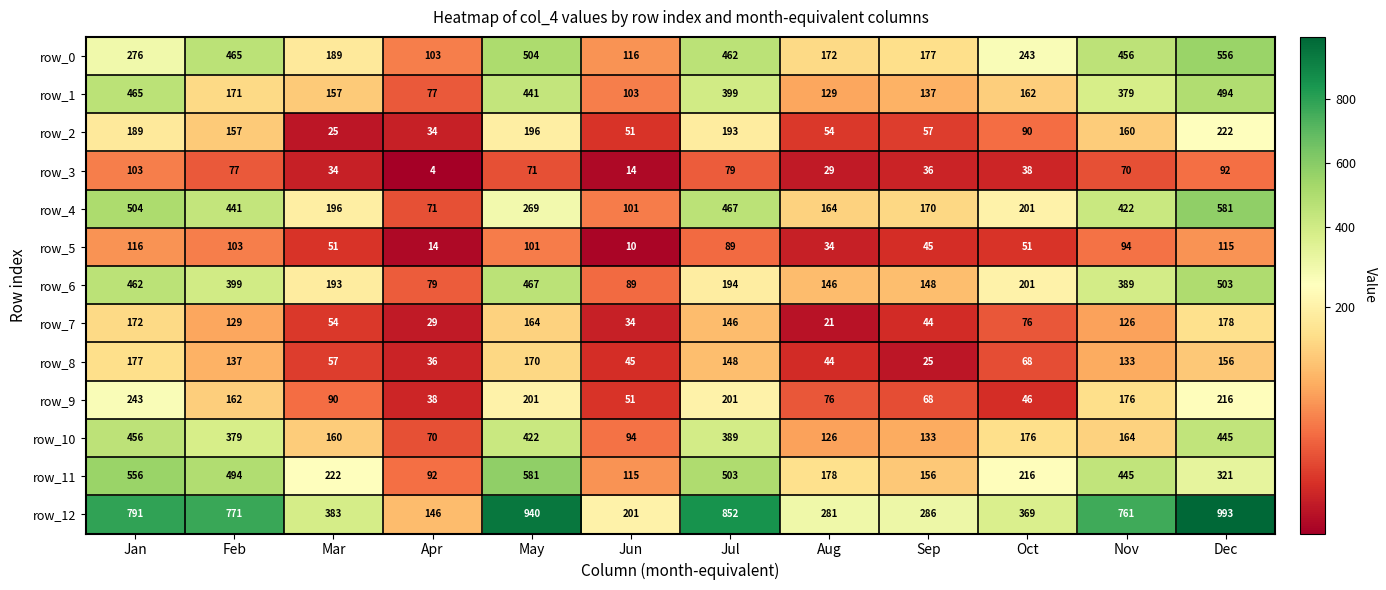

Reading left to right, what are all the values shown in this chart?

row_0: 276	465	189	103	504	116	462	172	177	243	456	556
row_1: 465	171	157	77	441	103	399	129	137	162	379	494
row_2: 189	157	25	34	196	51	193	54	57	90	160	222
row_3: 103	77	34	4	71	14	79	29	36	38	70	92
row_4: 504	441	196	71	269	101	467	164	170	201	422	581
row_5: 116	103	51	14	101	10	89	34	45	51	94	115
row_6: 462	399	193	79	467	89	194	146	148	201	389	503
row_7: 172	129	54	29	164	34	146	21	44	76	126	178
row_8: 177	137	57	36	170	45	148	44	25	68	133	156
row_9: 243	162	90	38	201	51	201	76	68	46	176	216
row_10: 456	379	160	70	422	94	389	126	133	176	164	445
row_11: 556	494	222	92	581	115	503	178	156	216	445	321
row_12: 791	771	383	146	940	201	852	281	286	369	761	993